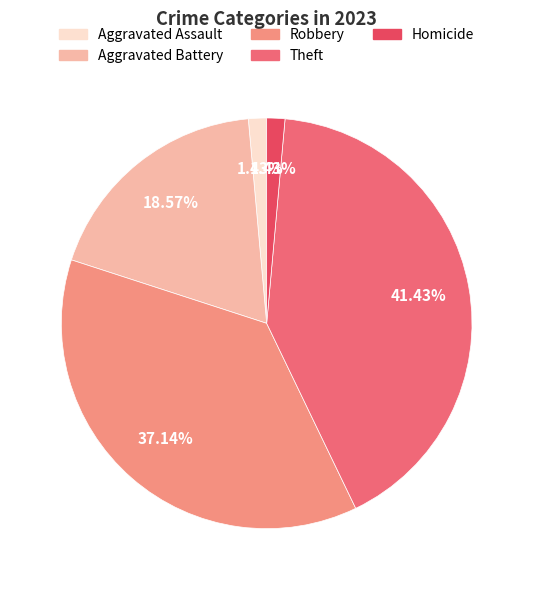

To the nearest percent, what is the combined percentage of Theft and Aggravated Battery?

60%